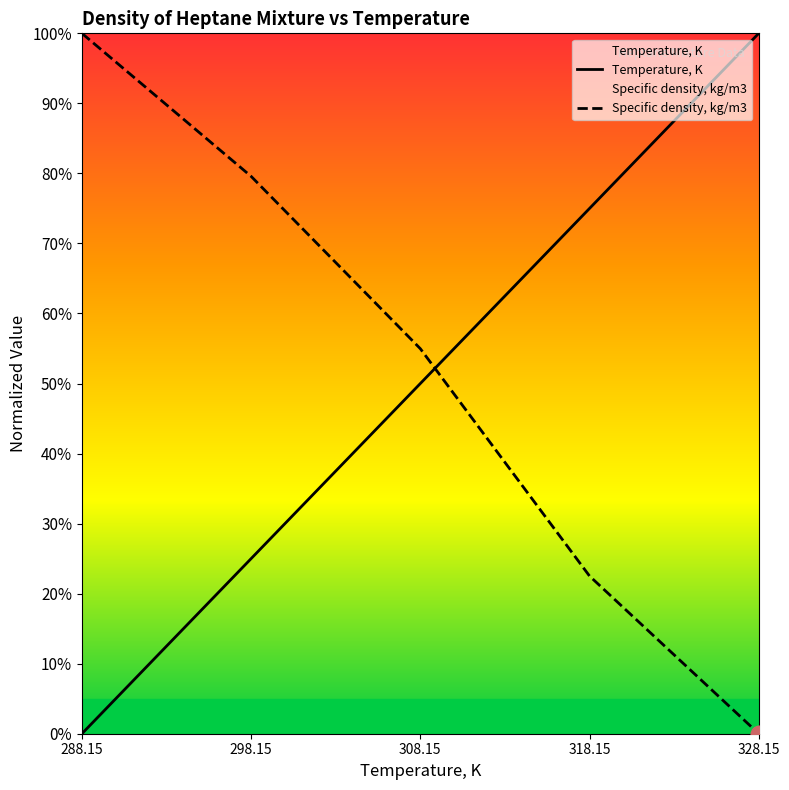

What position from the left is 318.15?

4